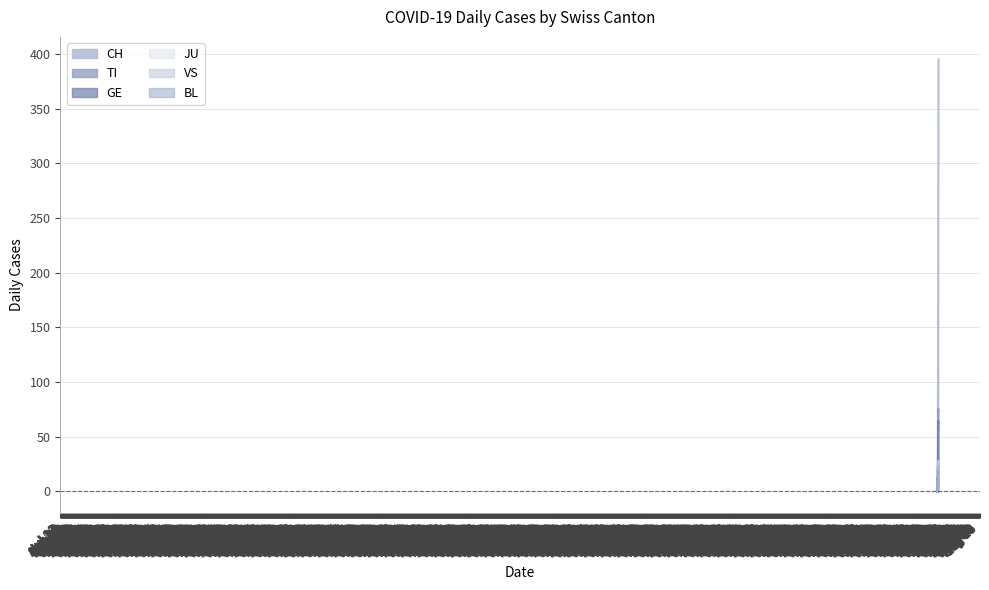

Which series has the largest range (max minus min)?

CH